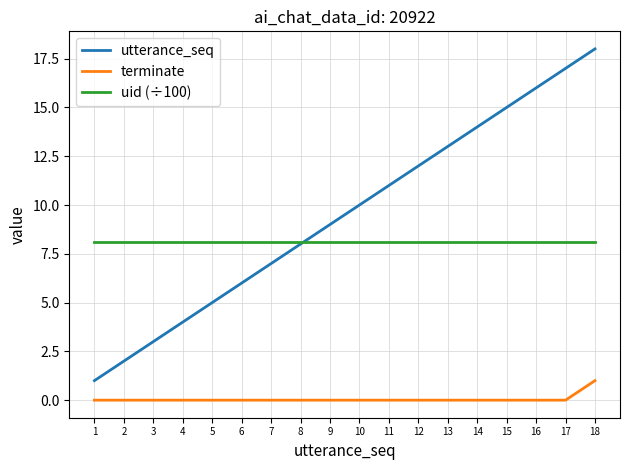

The value of utterance_seq at 18 is 29.1. True or false?

False